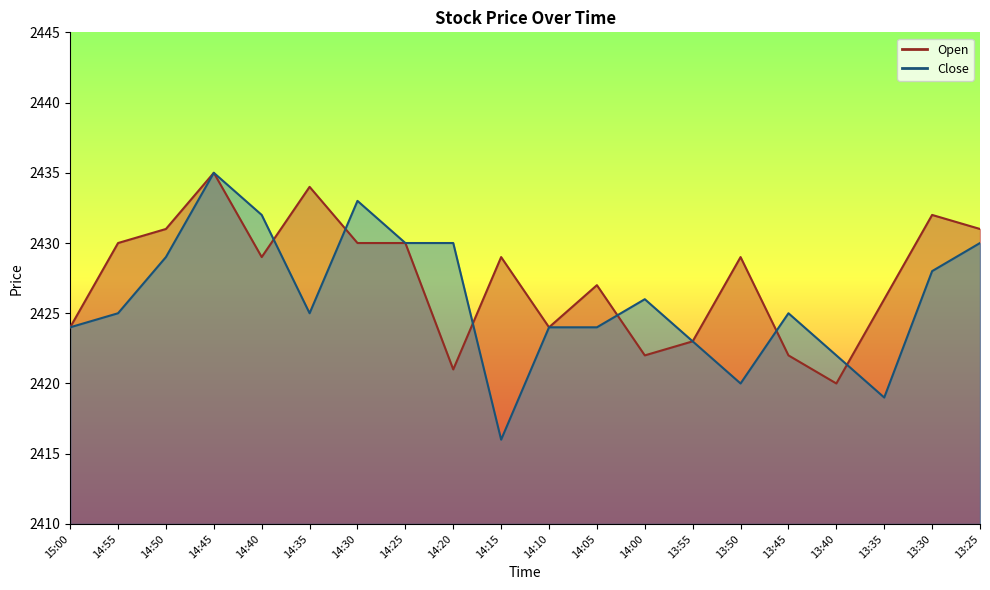

What is the sum of all Open values?

48549